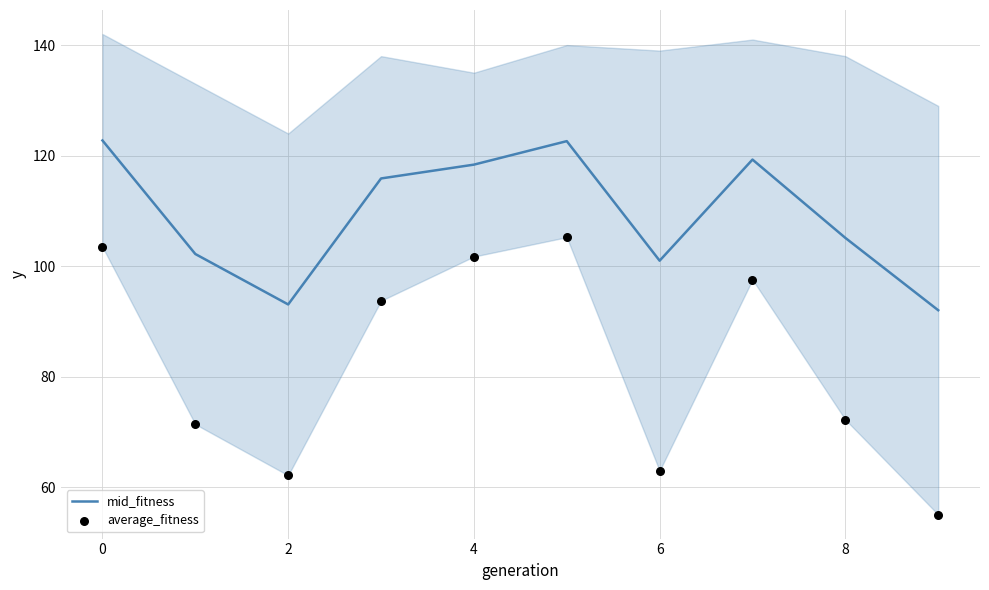

Which series has the largest total across all categories?

mid_fitness